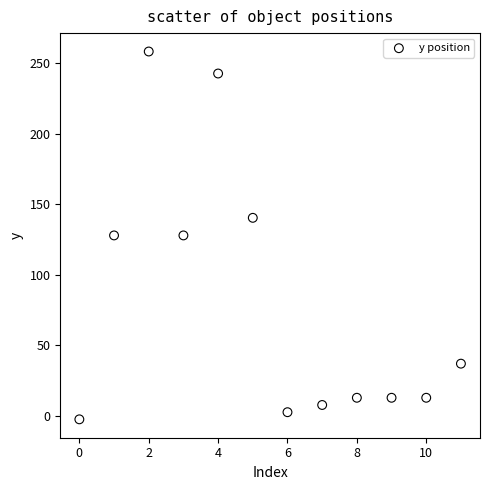

What is the average Y value?

81.8